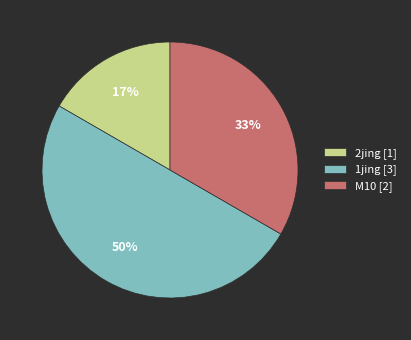

Do 2jing [1] and 1jing [3] together represent more than half of the pie?

Yes